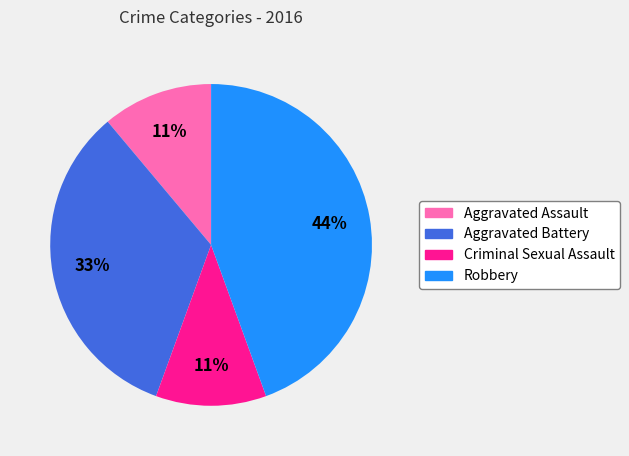

Which slice is the largest?

Robbery